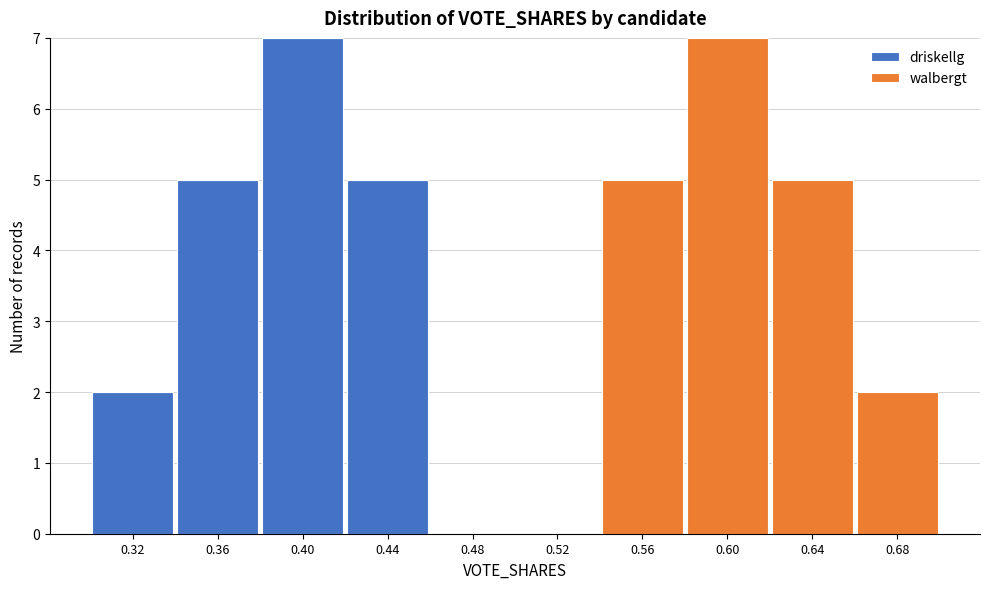

Reading left to right, transcribe this chart: for each stacked bar, give the range it covers on the x-axis and its total height. The values are not printed on the chart, so give them approximately, as read against the axis.

0.30 to 0.34: 2
0.34 to 0.38: 5
0.38 to 0.42: 7
0.42 to 0.46: 5
0.46 to 0.50: 0
0.50 to 0.54: 0
0.54 to 0.58: 5
0.58 to 0.62: 7
0.62 to 0.66: 5
0.66 to 0.70: 2